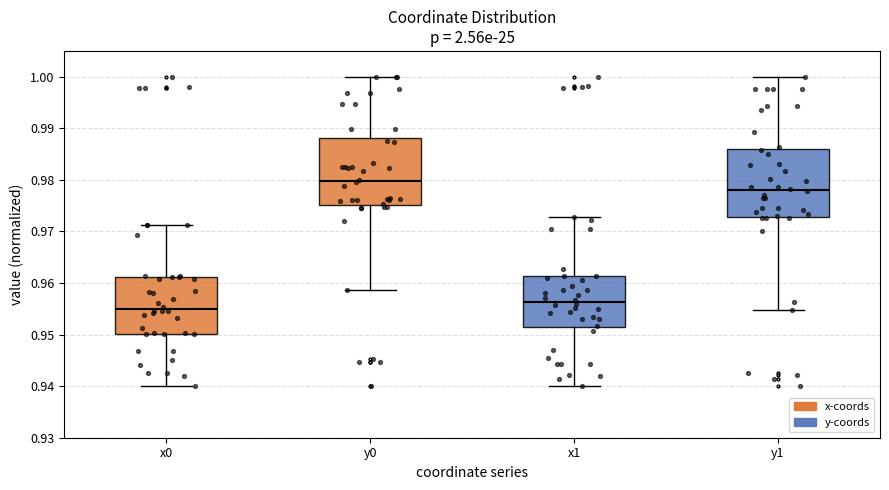

Reading left to right, read every box against the y-axis: the position of its median line, the range the box covers, and the ends of its whiskers. The values are not printed on the chart, so give them approximately, as read against the axis.

x0: median 0.955, box 0.950 to 0.961, whiskers 0.940 to 0.971
y0: median 0.980, box 0.975 to 0.988, whiskers 0.959 to 1.000
x1: median 0.956, box 0.951 to 0.961, whiskers 0.940 to 0.973
y1: median 0.978, box 0.973 to 0.986, whiskers 0.955 to 1.000